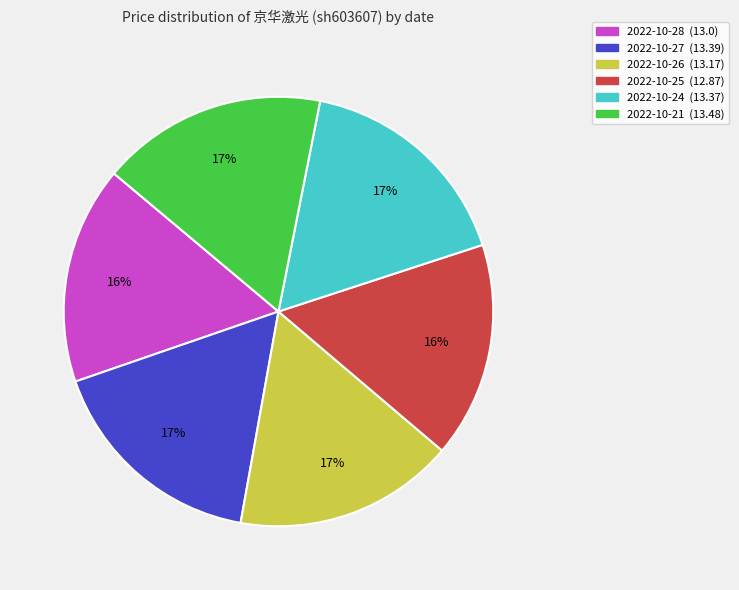

How many segments does this pie chart have?

6